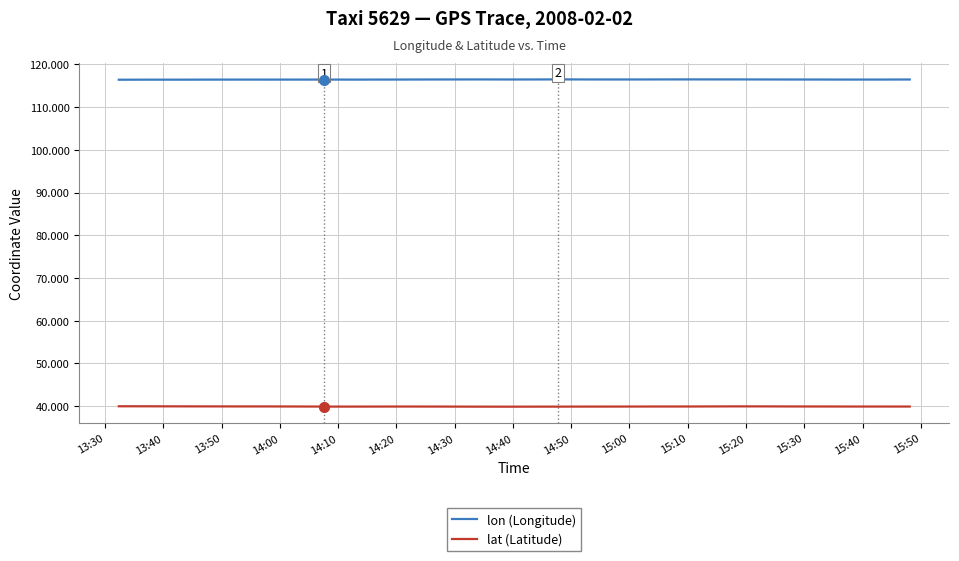

How many lines are shown in the chart?

2